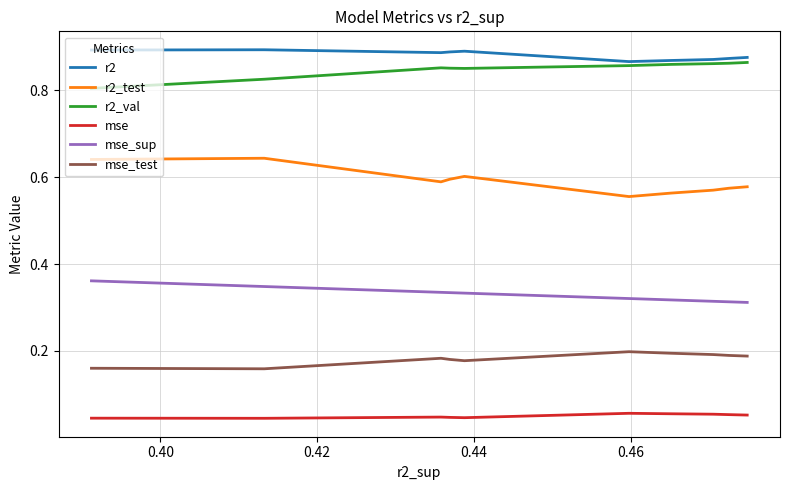

True or false: mse_sup and mse_test intersect in this chart.

False